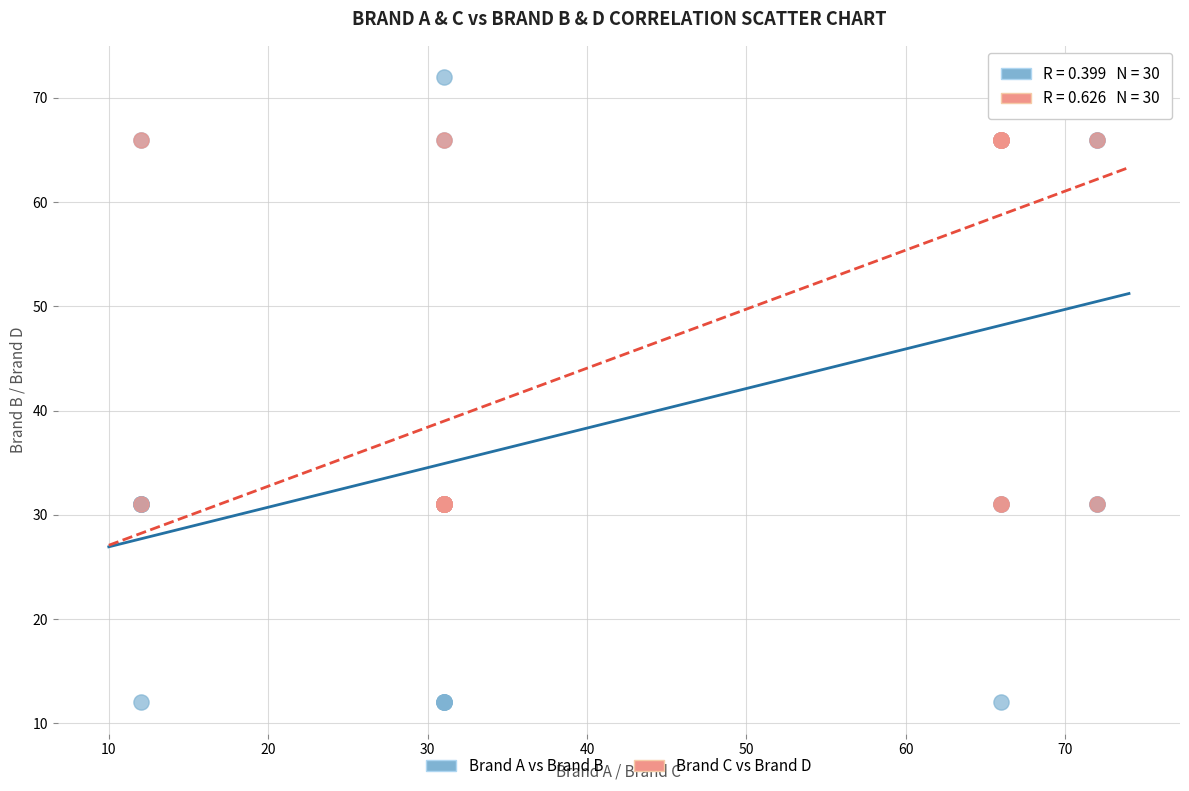

Which series contains the lowest Y value?

Brand A vs Brand B